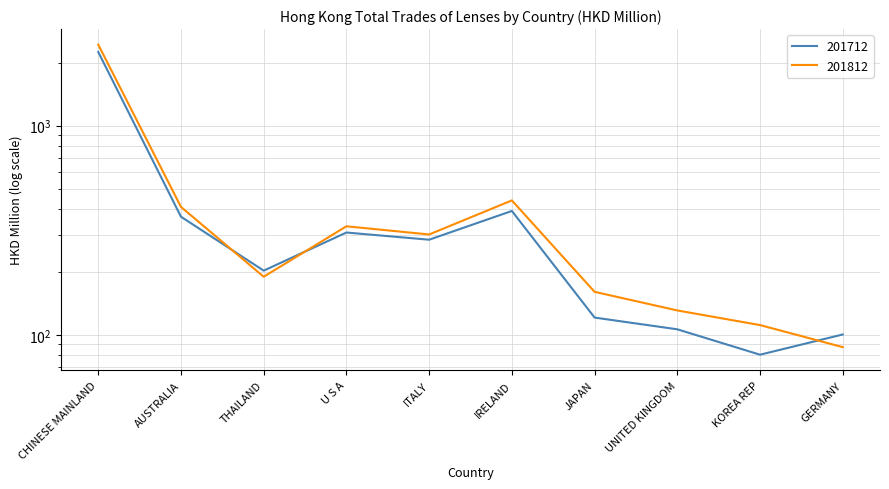

Between CHINESE MAINLAND and UNITED KINGDOM, which series saw the biggest shift?

201812